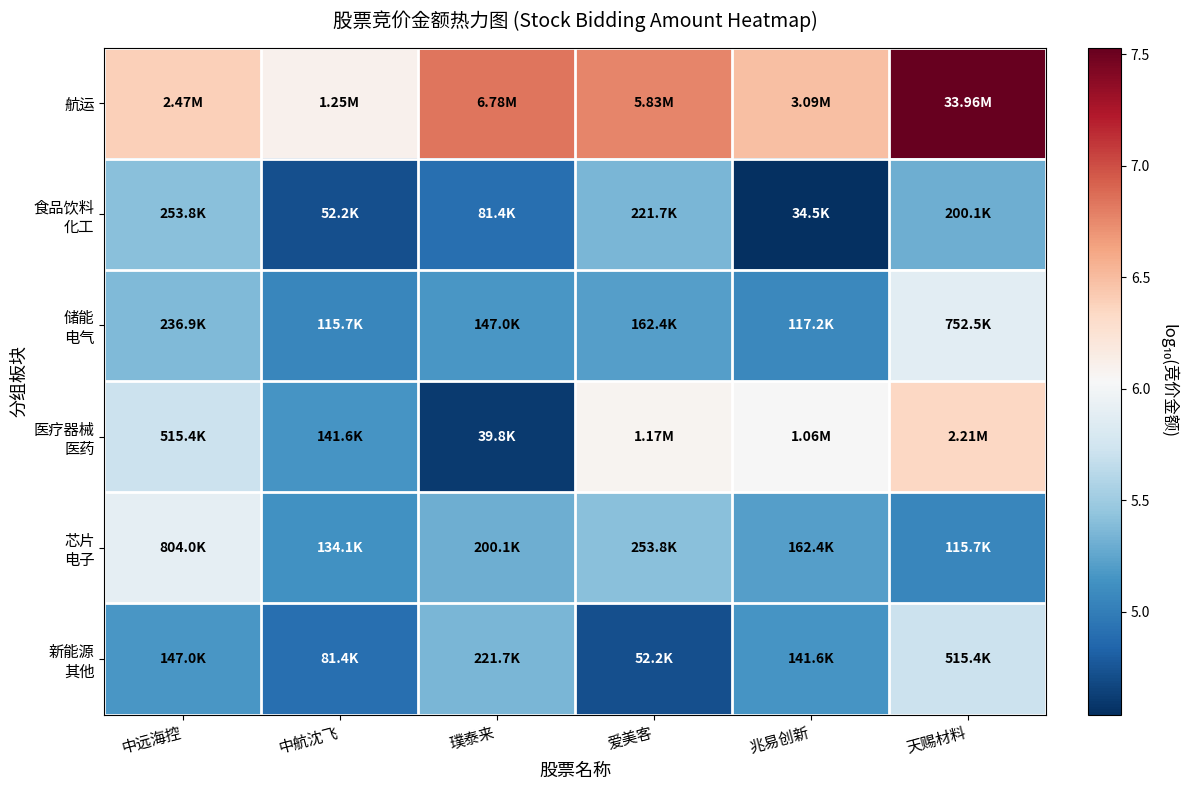

What is the spread (max minus min) of values at 爱美客?

2.0